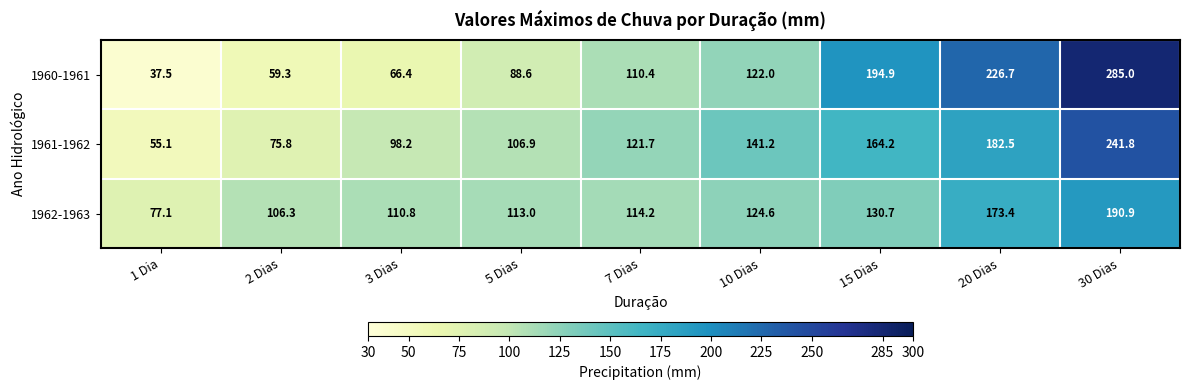

Reading left to right, what are all the values shown in this chart?

1960-1961: 37.5	59.3	66.4	88.6	110.4	122.0	194.9	226.7	285.0
1961-1962: 55.1	75.8	98.2	106.9	121.7	141.2	164.2	182.5	241.8
1962-1963: 77.1	106.3	110.8	113.0	114.2	124.6	130.7	173.4	190.9